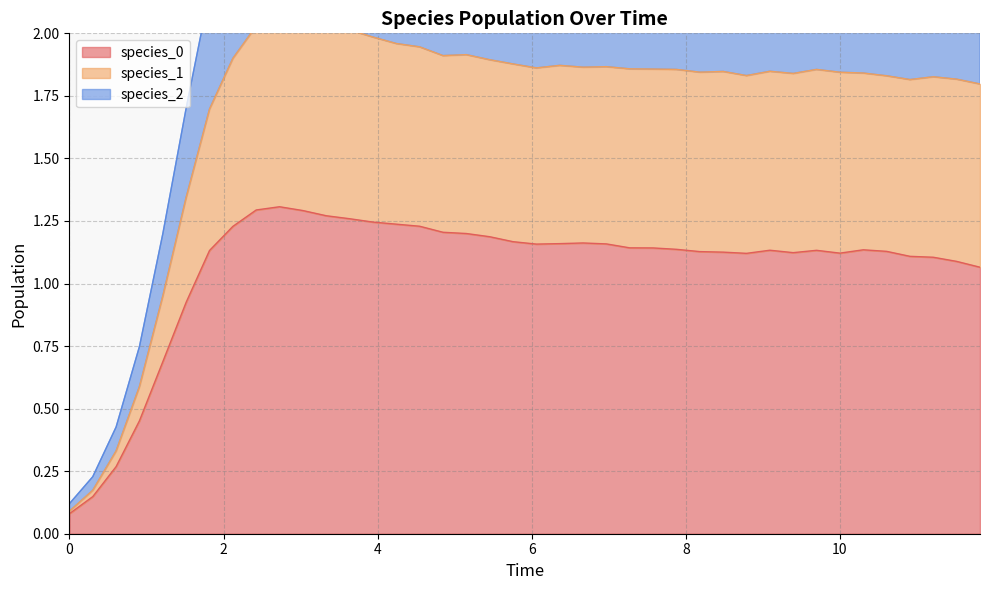

True or false: species_0 and species_1 intersect in this chart.

False